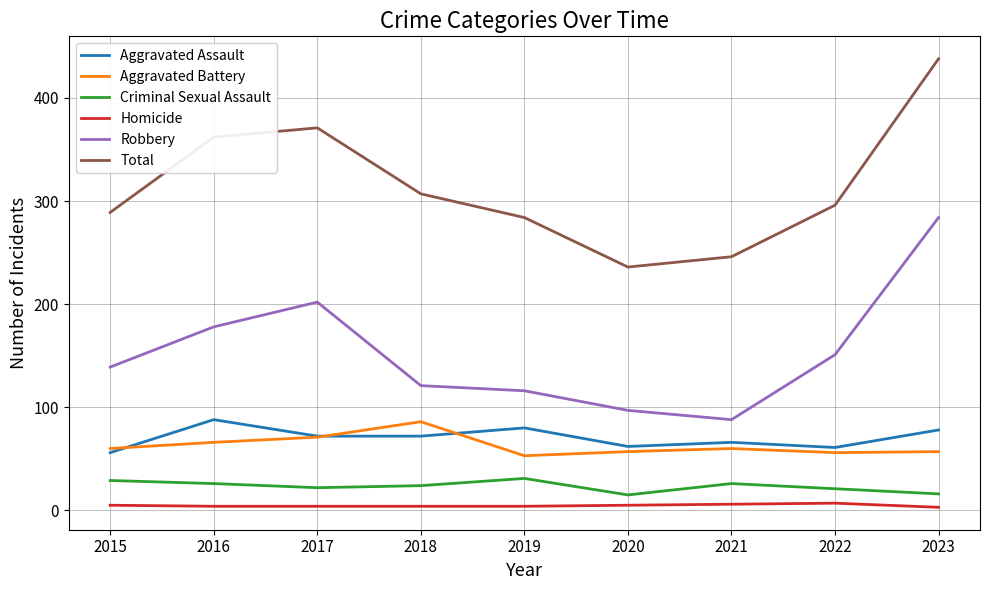

What is the maximum value shown in the chart?

438